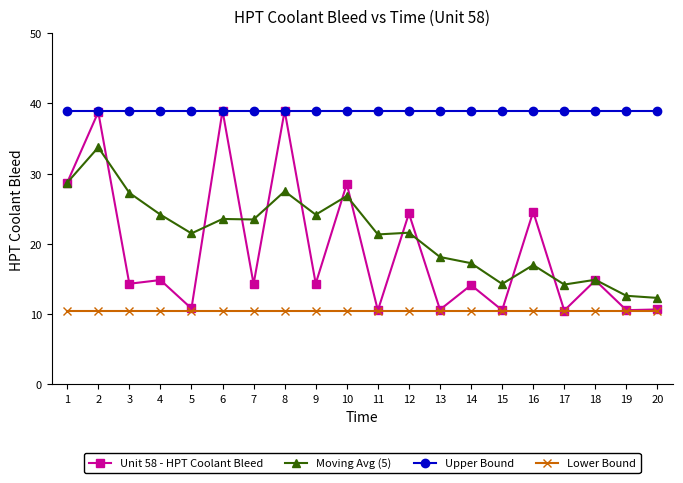

What is the difference between the maximum and minimum values in the Moving Avg (5) series?

21.4